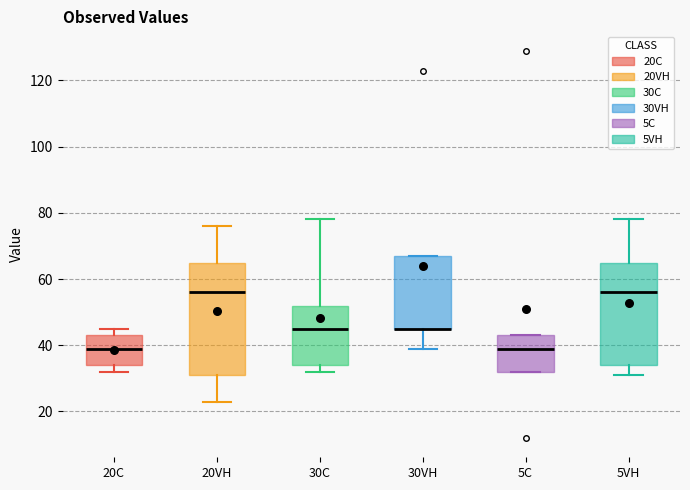

Reading left to right, transcribe this box plot: for each box, give where its median line is, the range the box spans, and where its two whiskers end, as read against the y-axis. The values are not printed on the chart, so give them approximately, as read against the axis.

20C: median 40, box 34 to 44, whiskers 32 to 46
20VH: median 56, box 32 to 66, whiskers 24 to 76
30C: median 46, box 34 to 52, whiskers 32 to 78
30VH: median 46 (drawn on the box's lower edge), box 46 to 68, whiskers 40 to 68
5C: median 40, box 32 to 44, whiskers 32 to 44
5VH: median 56, box 34 to 66, whiskers 32 to 78